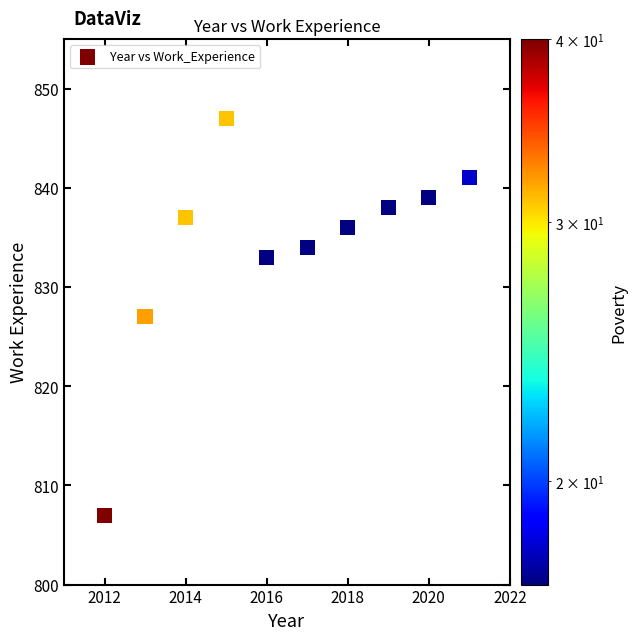

What is the range of X values (max minus min)?

9